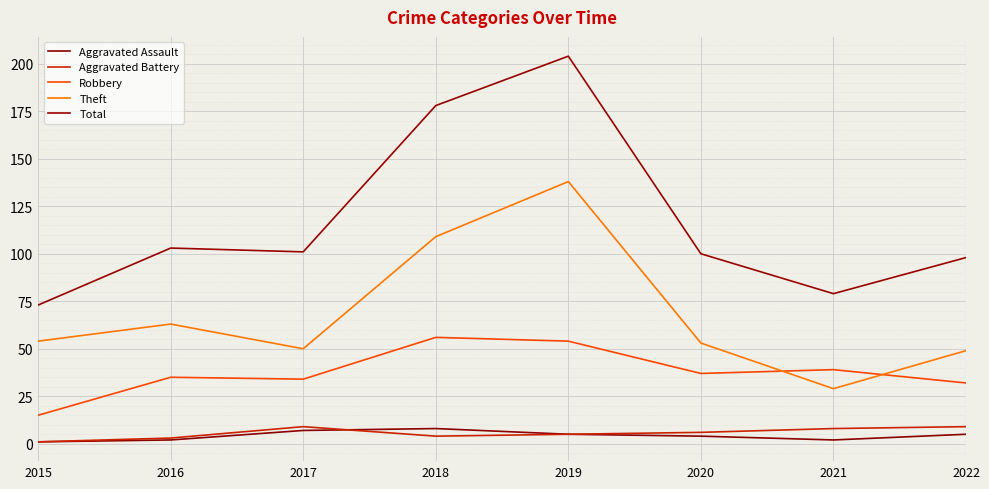

The value of Aggravated Assault at 2019 is 2. True or false?

False